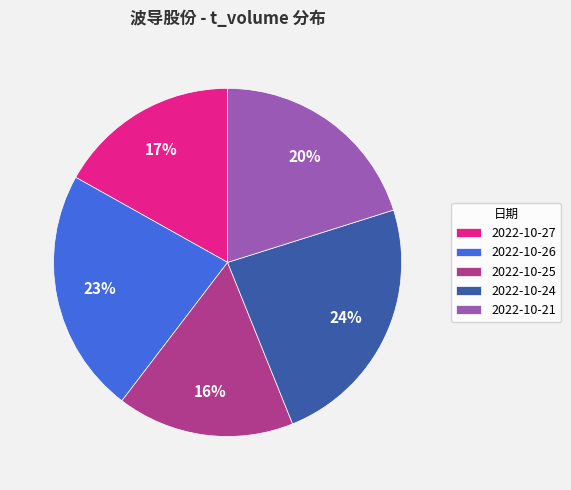

To the nearest percent, what portion does 2022-10-27 represent?

17%